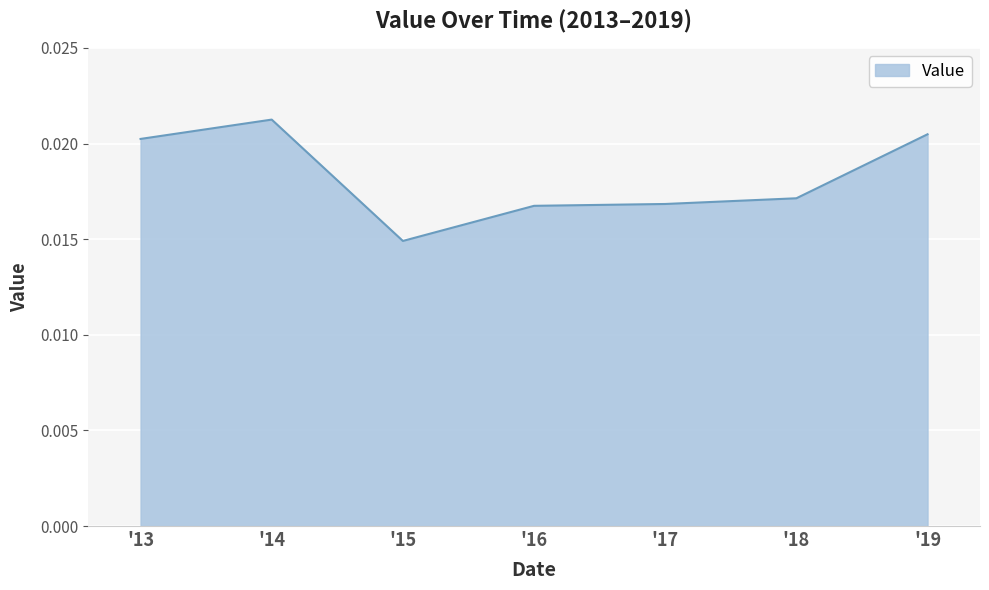

Between '13 and '15, which is larger?

'13